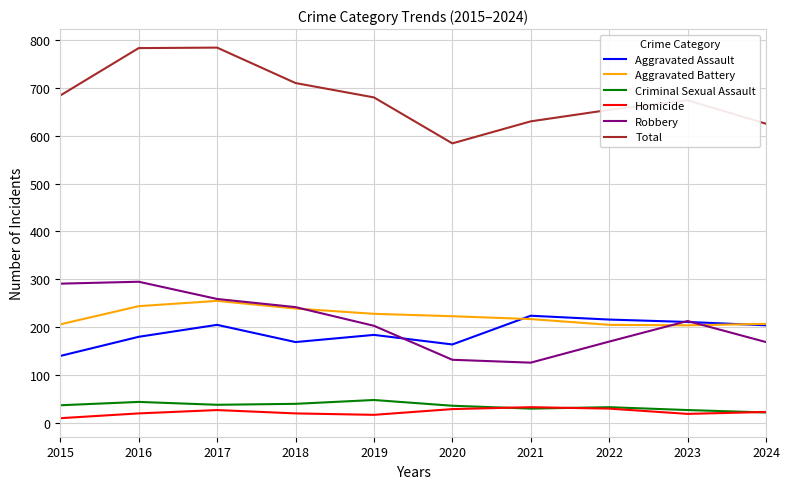

What is the spread (max minus min) of values at 2023?

655